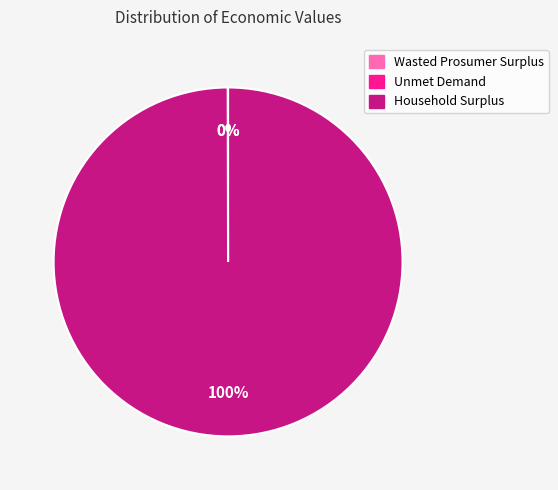

Is it true that Household Surplus is 100% of the pie?

True